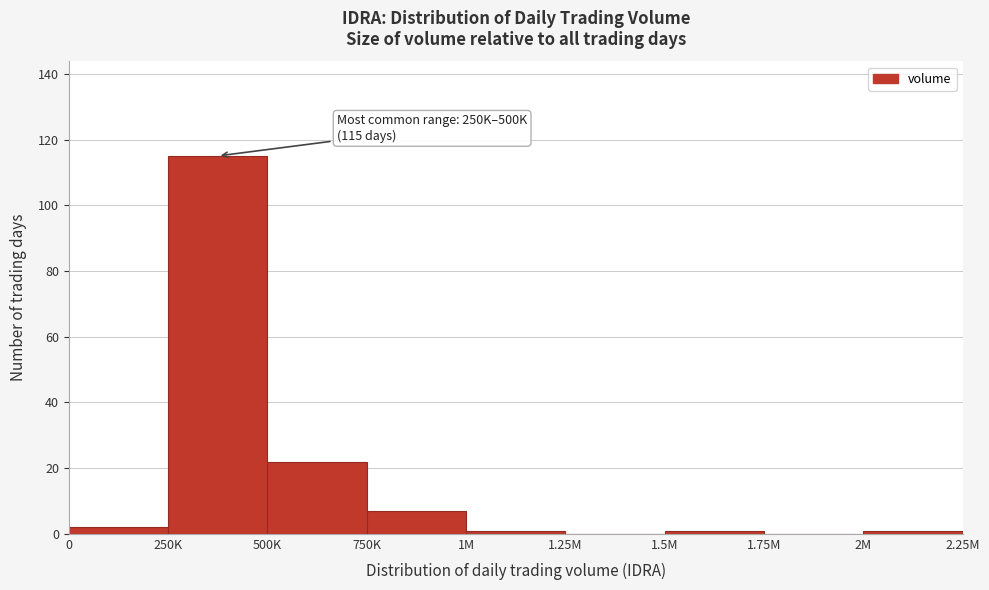

Reading left to right, extract all data points from this chart.

0=2	250K=115	500K=22	750K=7	1M=1	1.25M=0	1.5M=1	1.75M=0	2M=1